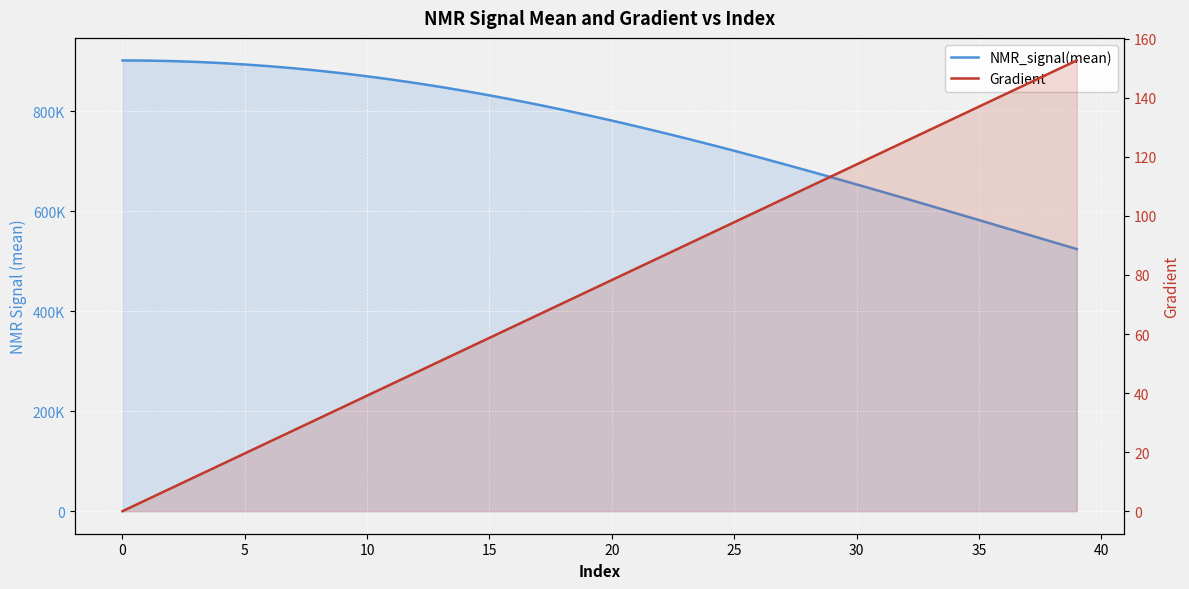

The NMR_signal(mean) series shows 1278291.9 at 25. True or false?

False